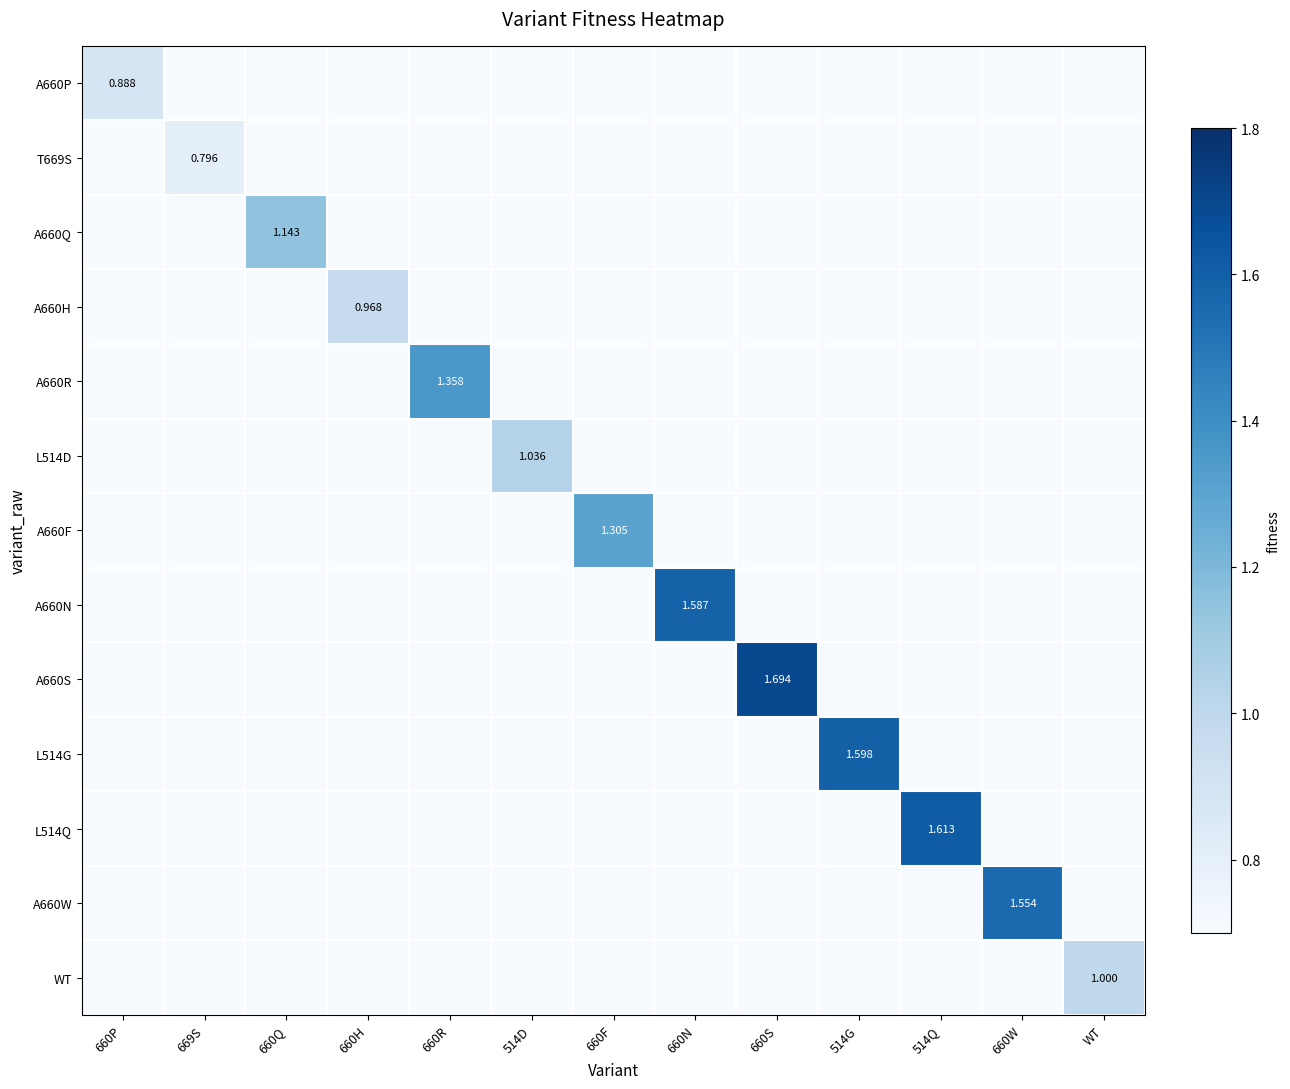

At how many categories does at least one series exceed 1?

9